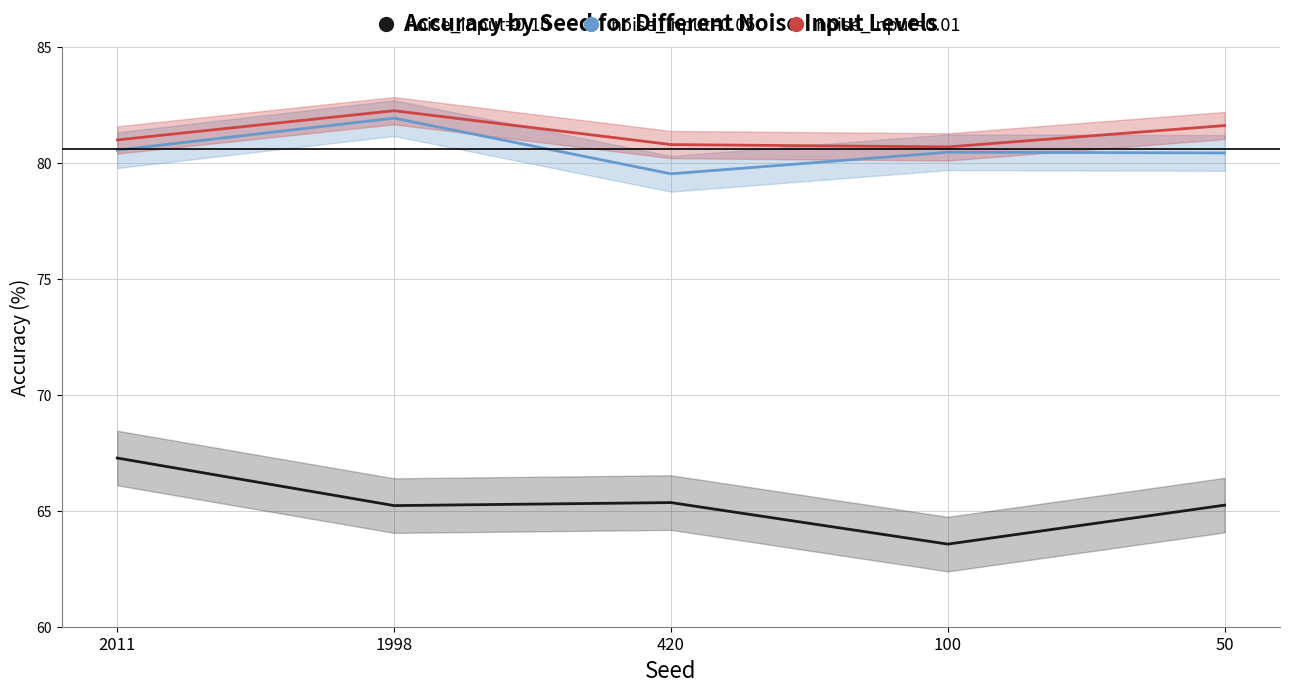

At how many categories does at least one series exceed 69?

5